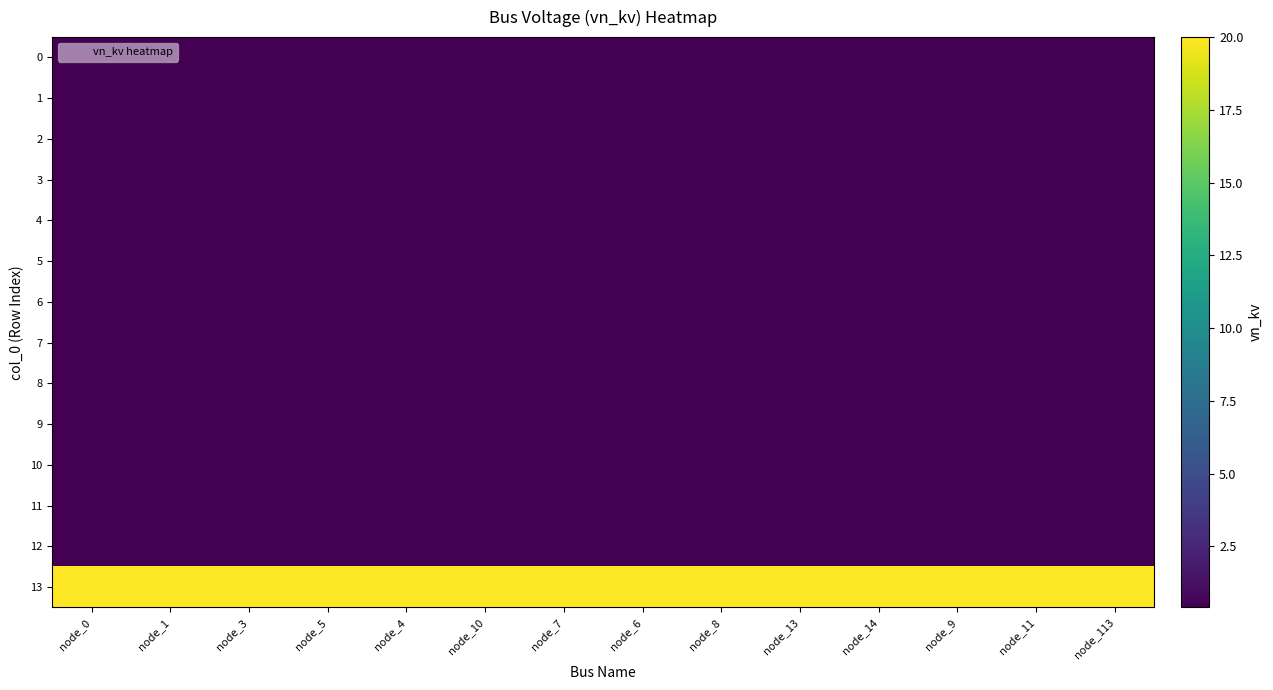

Reading left to right, list all the values displayed in this chart.

0: node_0=0.4	node_1=0.4	node_3=0.4	node_5=0.4	node_4=0.4	node_10=0.4	node_7=0.4	node_6=0.4	node_8=0.4	node_13=0.4	node_14=0.4	node_9=0.4	node_11=0.4	node_113=0.4
1: node_0=0.4	node_1=0.4	node_3=0.4	node_5=0.4	node_4=0.4	node_10=0.4	node_7=0.4	node_6=0.4	node_8=0.4	node_13=0.4	node_14=0.4	node_9=0.4	node_11=0.4	node_113=0.4
2: node_0=0.4	node_1=0.4	node_3=0.4	node_5=0.4	node_4=0.4	node_10=0.4	node_7=0.4	node_6=0.4	node_8=0.4	node_13=0.4	node_14=0.4	node_9=0.4	node_11=0.4	node_113=0.4
3: node_0=0.4	node_1=0.4	node_3=0.4	node_5=0.4	node_4=0.4	node_10=0.4	node_7=0.4	node_6=0.4	node_8=0.4	node_13=0.4	node_14=0.4	node_9=0.4	node_11=0.4	node_113=0.4
4: node_0=0.4	node_1=0.4	node_3=0.4	node_5=0.4	node_4=0.4	node_10=0.4	node_7=0.4	node_6=0.4	node_8=0.4	node_13=0.4	node_14=0.4	node_9=0.4	node_11=0.4	node_113=0.4
5: node_0=0.4	node_1=0.4	node_3=0.4	node_5=0.4	node_4=0.4	node_10=0.4	node_7=0.4	node_6=0.4	node_8=0.4	node_13=0.4	node_14=0.4	node_9=0.4	node_11=0.4	node_113=0.4
6: node_0=0.4	node_1=0.4	node_3=0.4	node_5=0.4	node_4=0.4	node_10=0.4	node_7=0.4	node_6=0.4	node_8=0.4	node_13=0.4	node_14=0.4	node_9=0.4	node_11=0.4	node_113=0.4
7: node_0=0.4	node_1=0.4	node_3=0.4	node_5=0.4	node_4=0.4	node_10=0.4	node_7=0.4	node_6=0.4	node_8=0.4	node_13=0.4	node_14=0.4	node_9=0.4	node_11=0.4	node_113=0.4
8: node_0=0.4	node_1=0.4	node_3=0.4	node_5=0.4	node_4=0.4	node_10=0.4	node_7=0.4	node_6=0.4	node_8=0.4	node_13=0.4	node_14=0.4	node_9=0.4	node_11=0.4	node_113=0.4
9: node_0=0.4	node_1=0.4	node_3=0.4	node_5=0.4	node_4=0.4	node_10=0.4	node_7=0.4	node_6=0.4	node_8=0.4	node_13=0.4	node_14=0.4	node_9=0.4	node_11=0.4	node_113=0.4
10: node_0=0.4	node_1=0.4	node_3=0.4	node_5=0.4	node_4=0.4	node_10=0.4	node_7=0.4	node_6=0.4	node_8=0.4	node_13=0.4	node_14=0.4	node_9=0.4	node_11=0.4	node_113=0.4
11: node_0=0.4	node_1=0.4	node_3=0.4	node_5=0.4	node_4=0.4	node_10=0.4	node_7=0.4	node_6=0.4	node_8=0.4	node_13=0.4	node_14=0.4	node_9=0.4	node_11=0.4	node_113=0.4
12: node_0=0.4	node_1=0.4	node_3=0.4	node_5=0.4	node_4=0.4	node_10=0.4	node_7=0.4	node_6=0.4	node_8=0.4	node_13=0.4	node_14=0.4	node_9=0.4	node_11=0.4	node_113=0.4
13: node_0=20.0	node_1=20.0	node_3=20.0	node_5=20.0	node_4=20.0	node_10=20.0	node_7=20.0	node_6=20.0	node_8=20.0	node_13=20.0	node_14=20.0	node_9=20.0	node_11=20.0	node_113=20.0